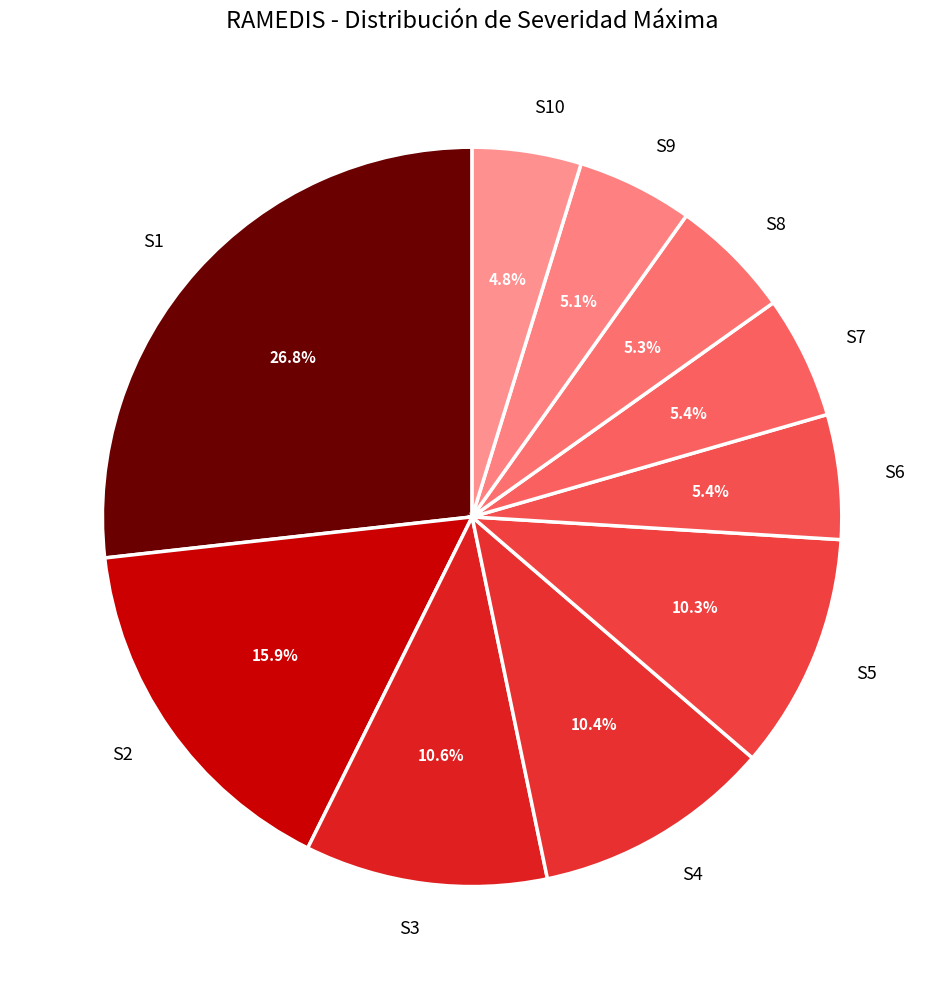

Combined, do S2 and S6 account for over 50%?

No